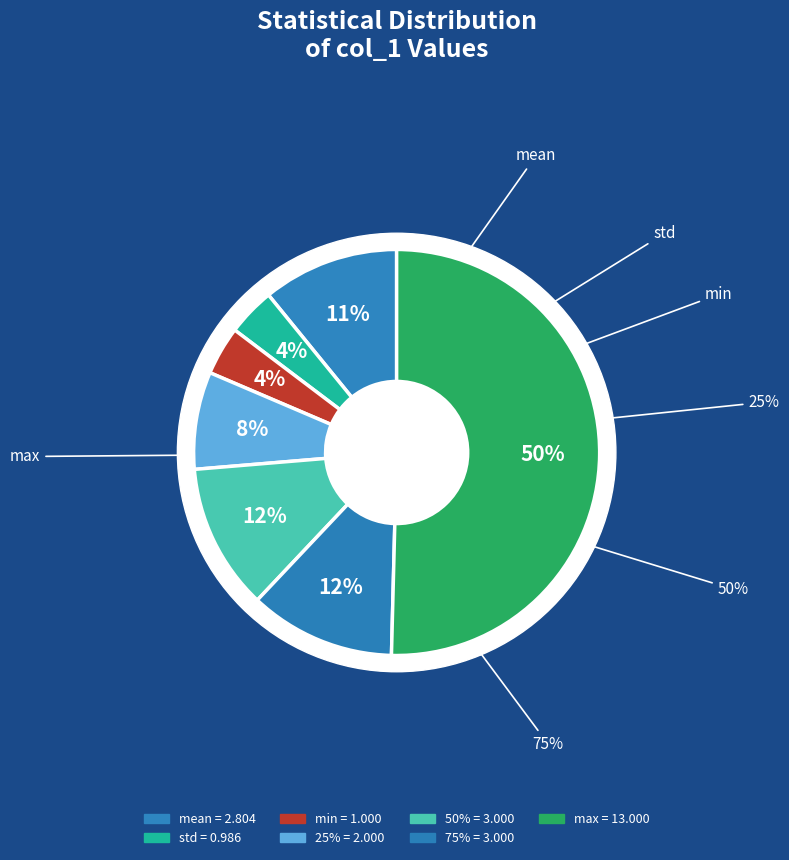

Count the number of slices in the pie.

8